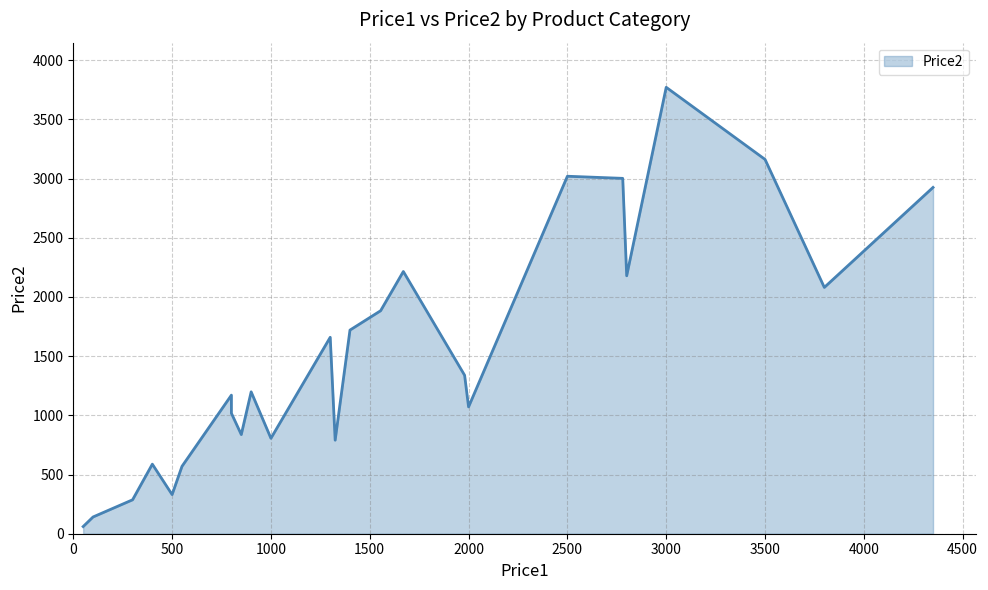

Does the chart display data point markers on the line(s)?

No